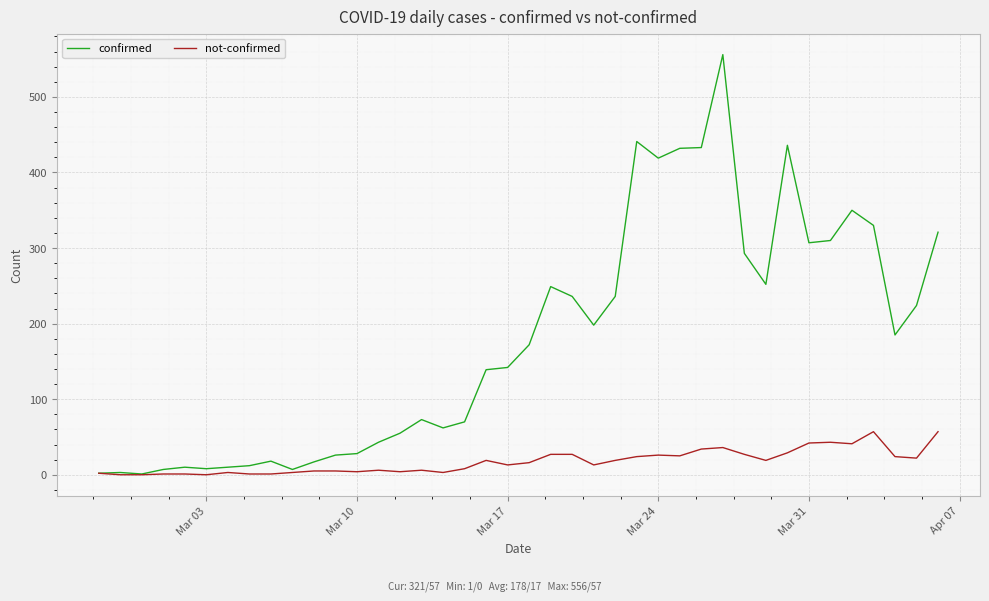

Which series has the widest spread of values?

confirmed